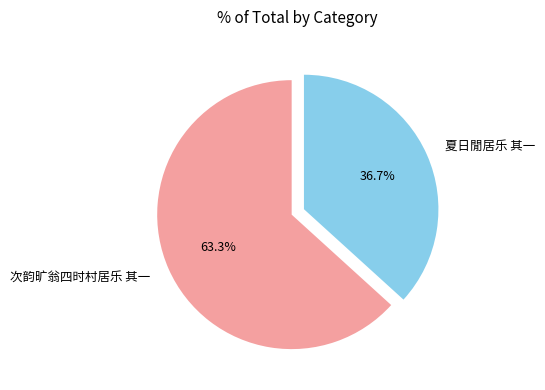

Is it true that 夏日閒居乐 其一 is 29% of the pie?

False